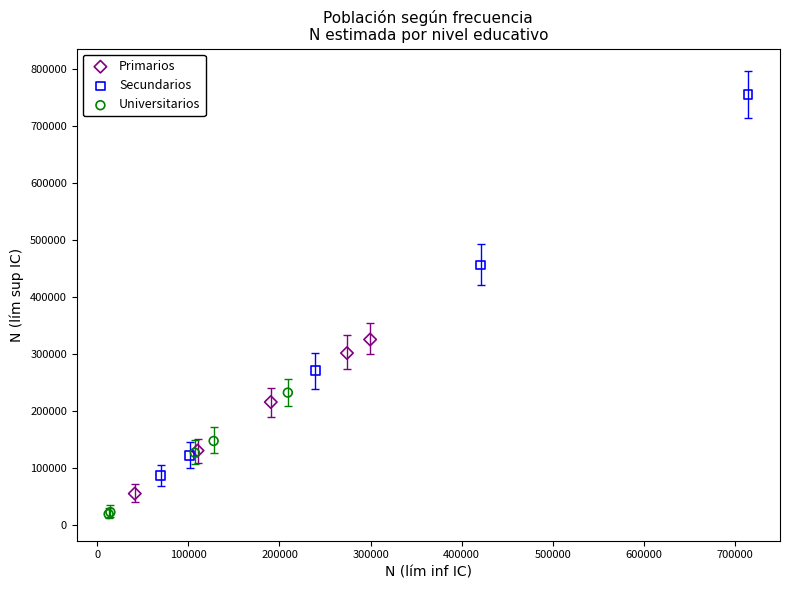

What are all the series names shown in the legend?

Primarios, Secundarios, Universitarios